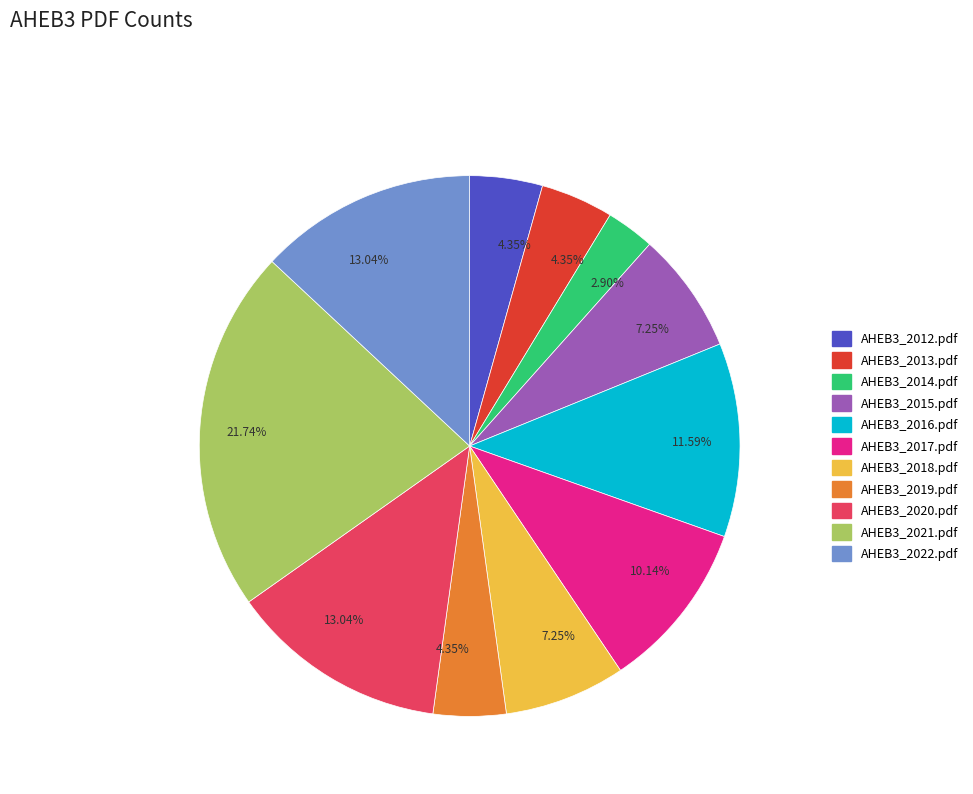

Is there any slice that represents more than half of the pie?

No